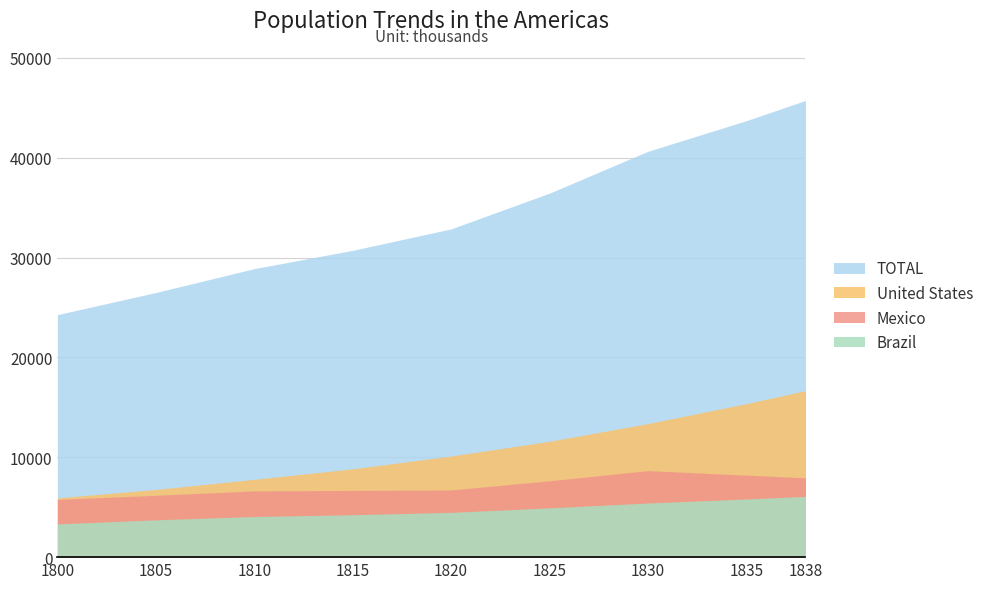

What is the difference between the maximum and second lowest values in the Brazil series?

2346.7